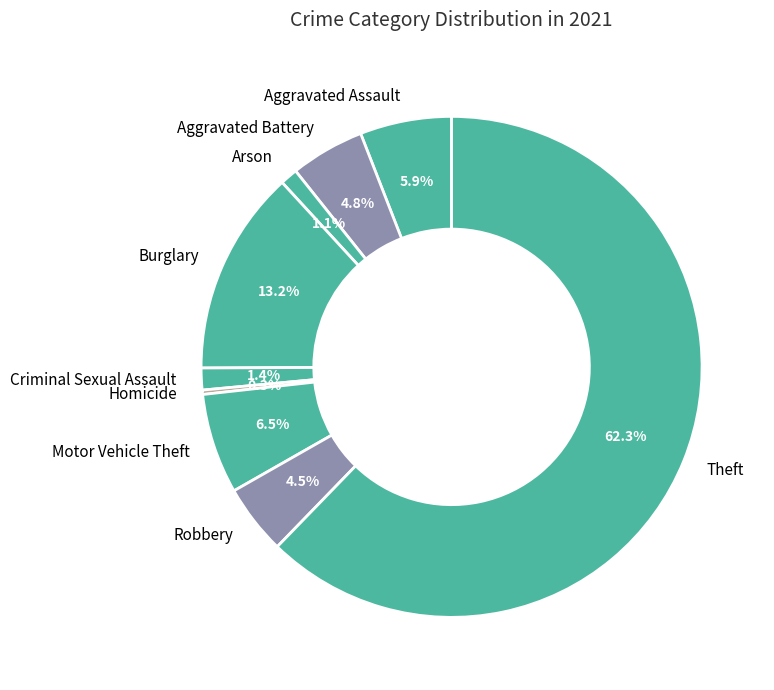

Does Homicide represent more than half of the total?

No